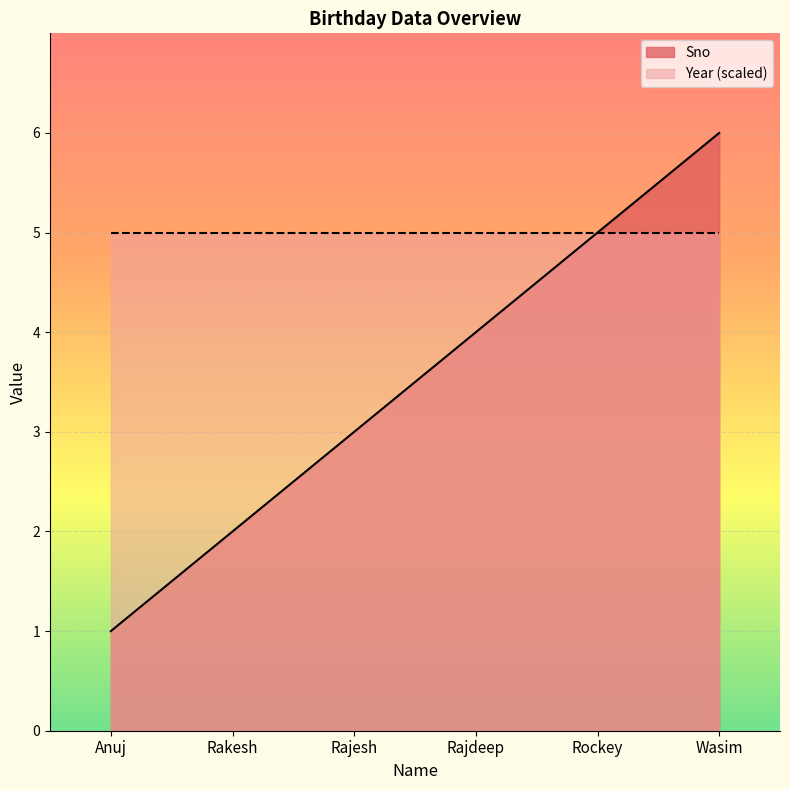

List the labels in order of value, smallest first.

Anuj, Rakesh, Rajesh, Rajdeep, Rockey, Wasim